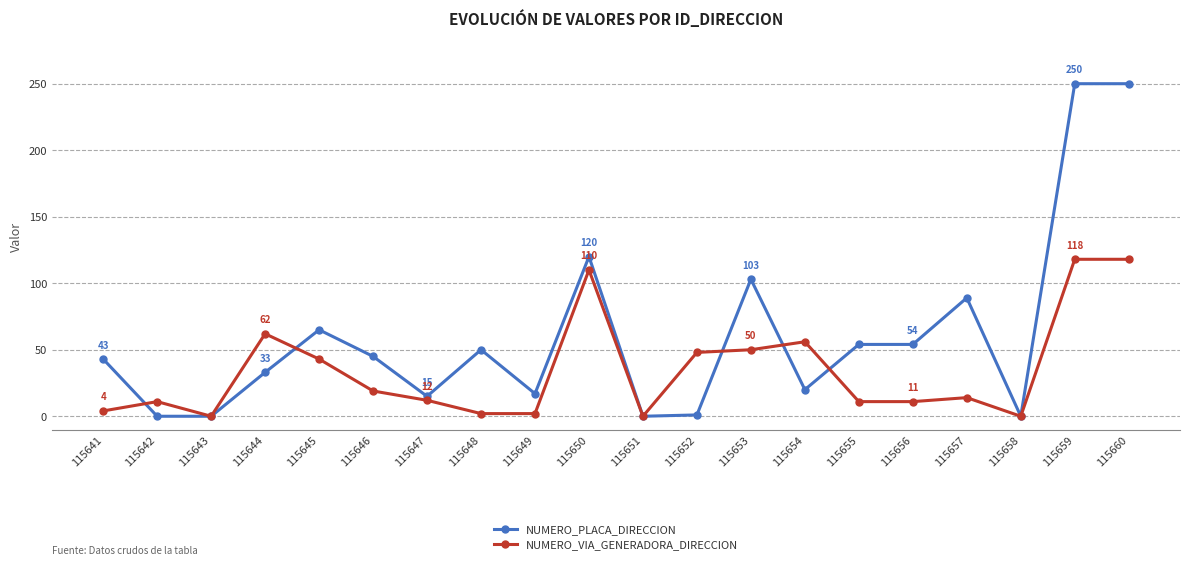

At which category does NUMERO_VIA_GENERADORA_DIRECCION reach its first local peak?

115642